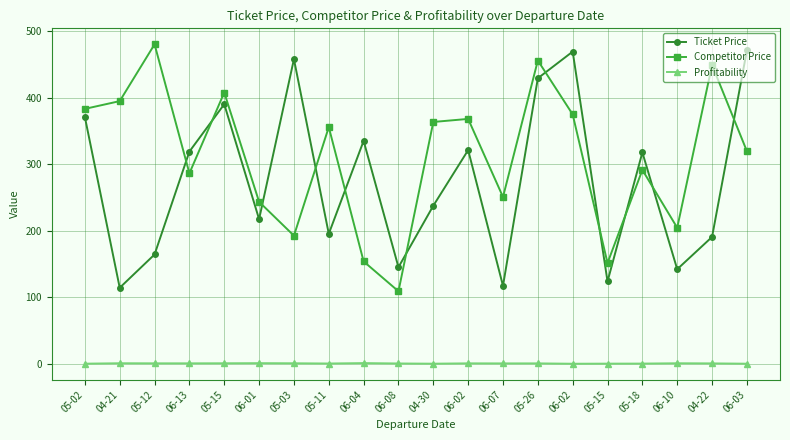

What is the sum of all Profitability values?

20.0